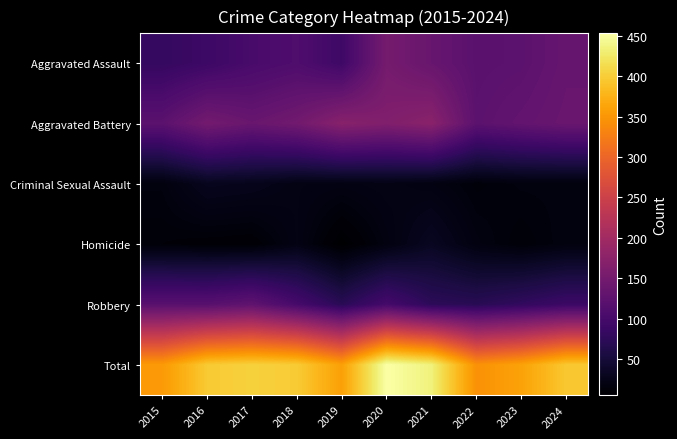

Between 2015 and 2016, which is larger?

2016